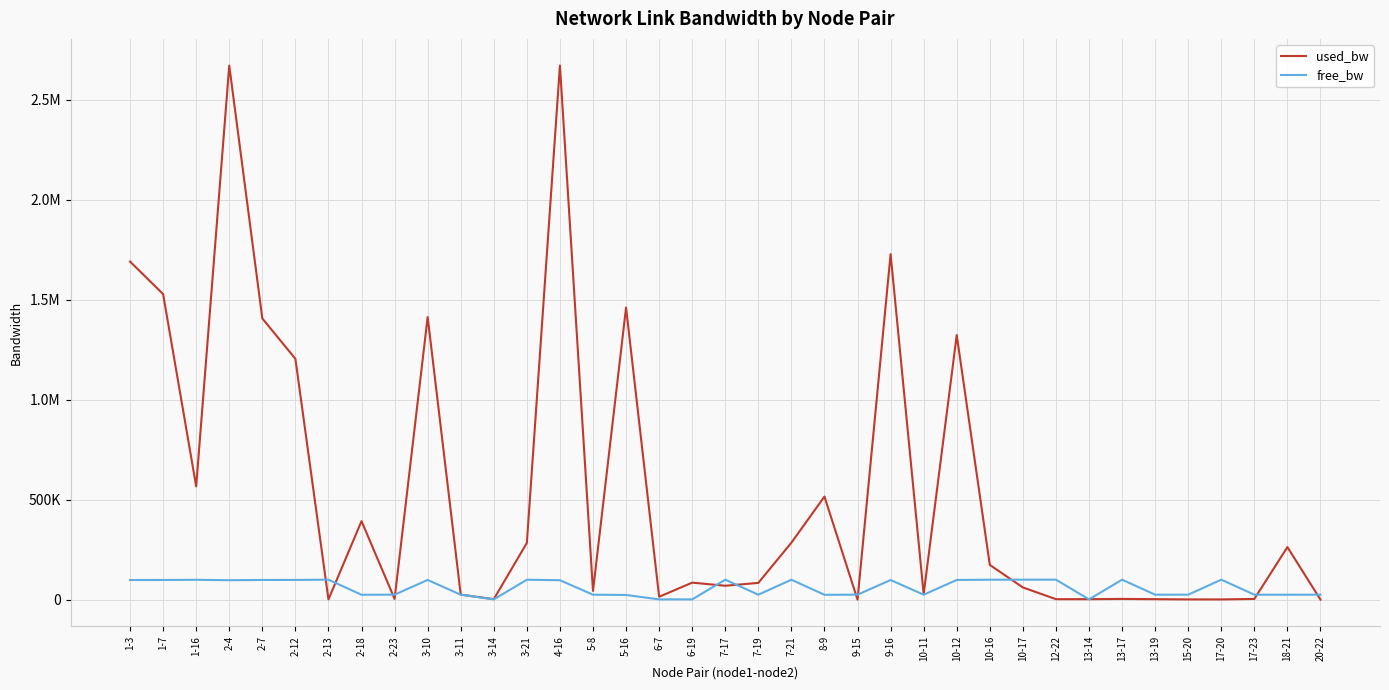

How many interior local peaks does the used_bw series have?

11